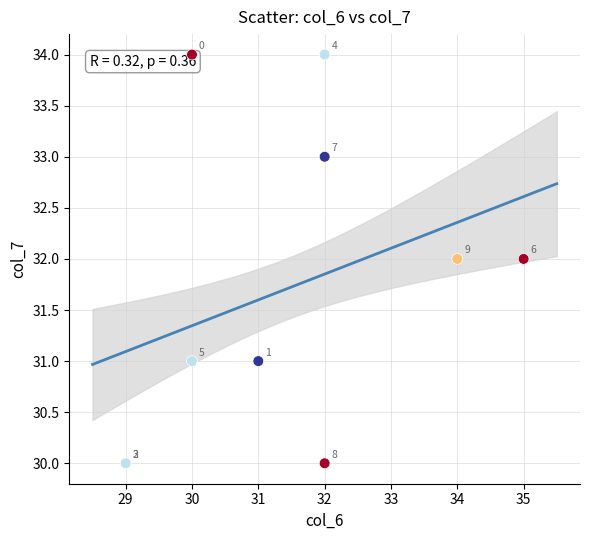

What Y value in the scatter plot is closest to 32?

32